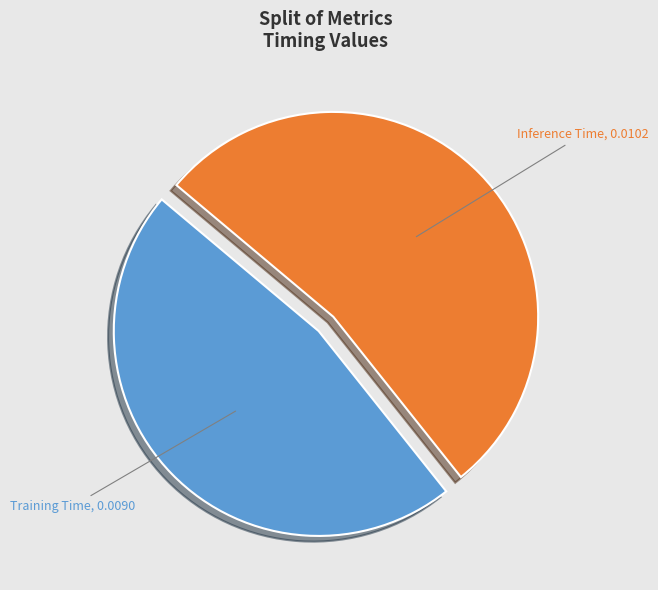

Which category accounts for the majority?

Inference Time